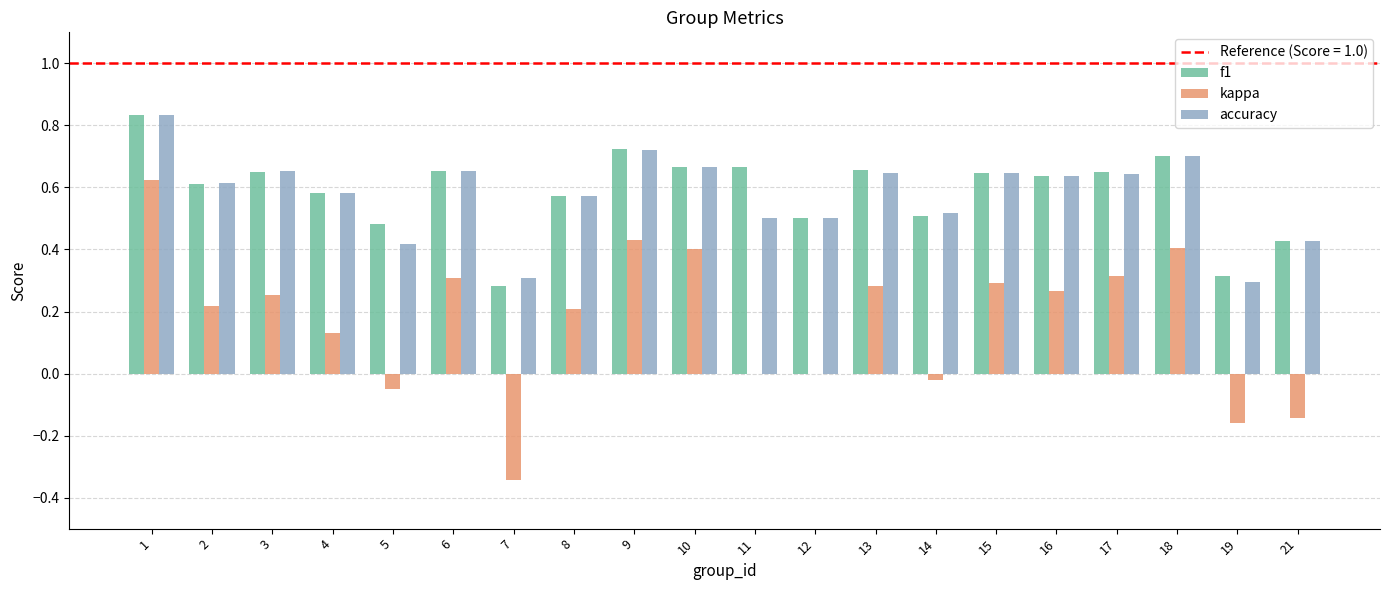

Is the value of f1 at 11 greater than the value of kappa at 7?

Yes